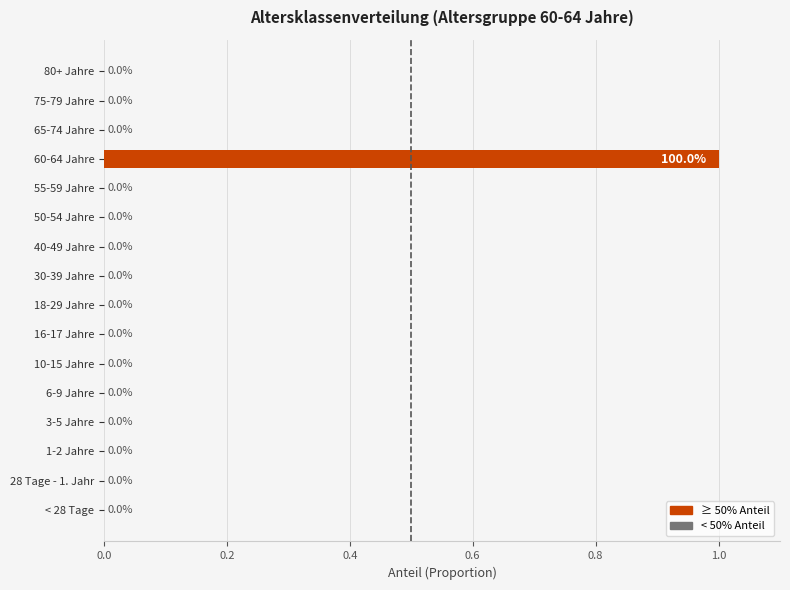

Reading bottom to top, list all the values displayed in this chart.

< 28 Tage=0	28 Tage - 1. Jahr=0	1-2 Jahre=0	3-5 Jahre=0	6-9 Jahre=0	10-15 Jahre=0	16-17 Jahre=0	18-29 Jahre=0	30-39 Jahre=0	40-49 Jahre=0	50-54 Jahre=0	55-59 Jahre=0	60-64 Jahre=1	65-74 Jahre=0	75-79 Jahre=0	80+ Jahre=0